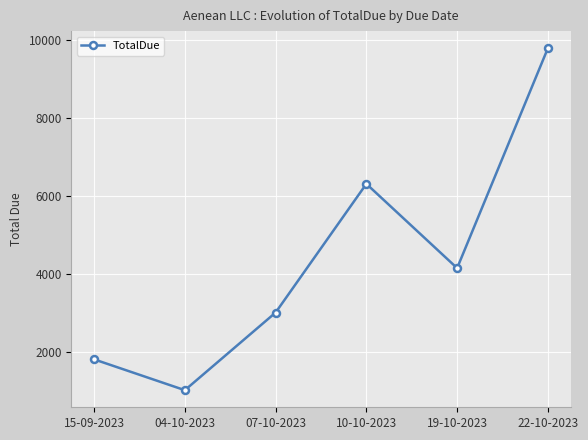

What is the label of the 3rd point from the right?

10-10-2023